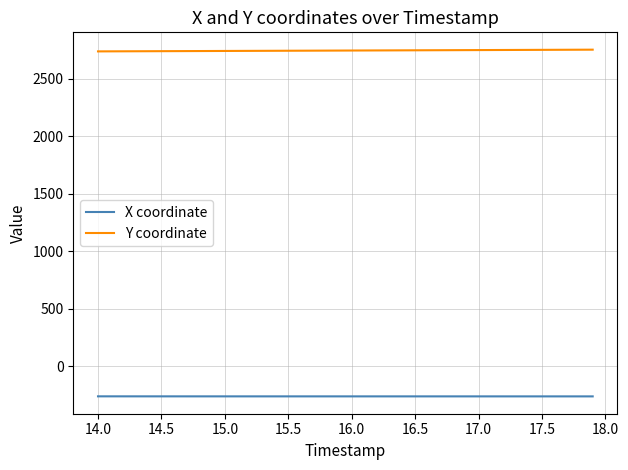

List the series in order of their peak value, lowest first.

X coordinate, Y coordinate